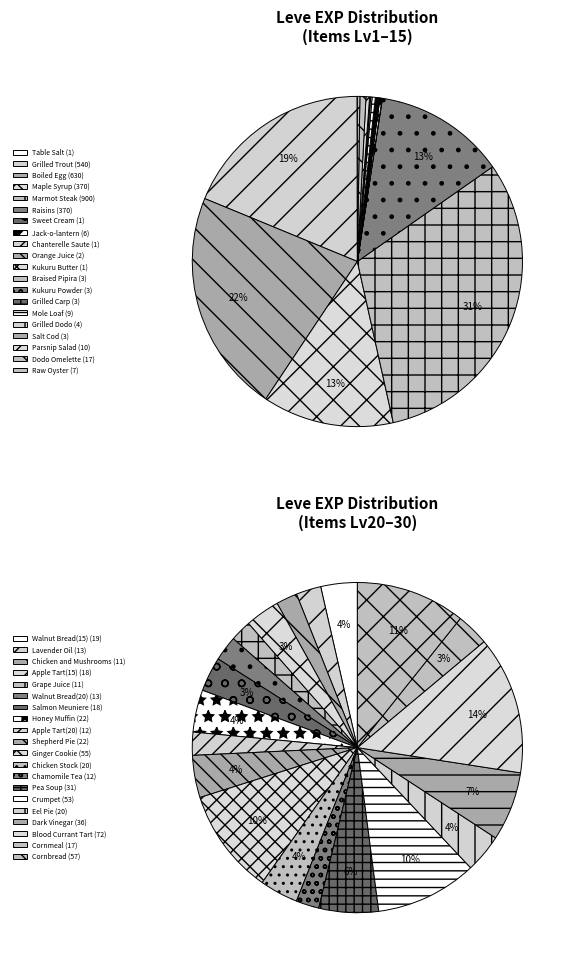

To the nearest percent, what is the difference between the largest and smallest slice percentages?

26%